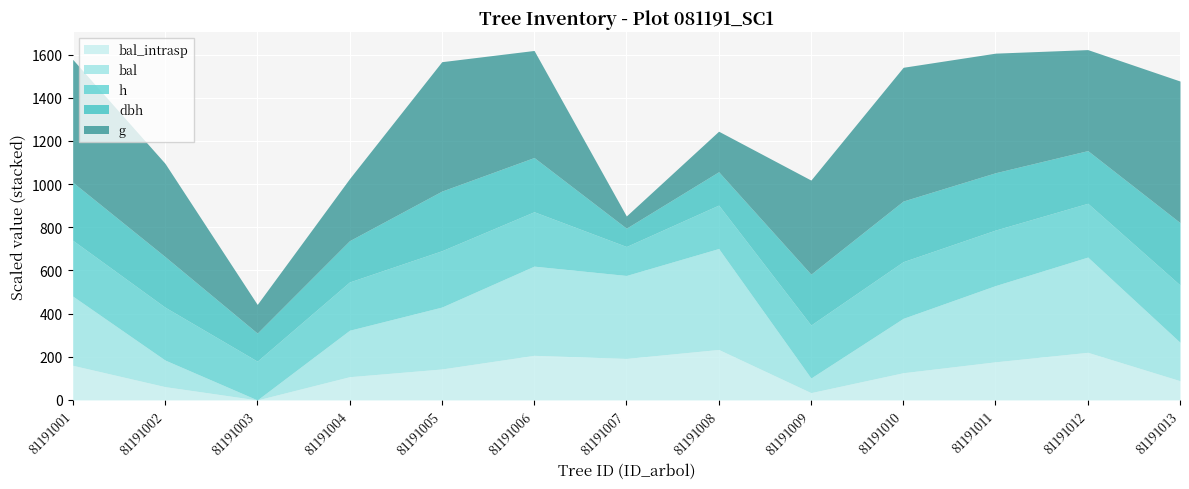

How many times do bal and h cross each other?

2